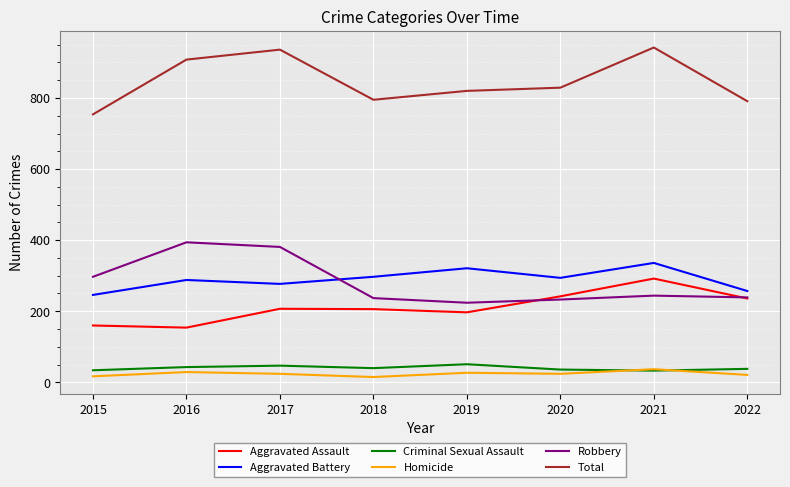

Which series has the largest total across all categories?

Total